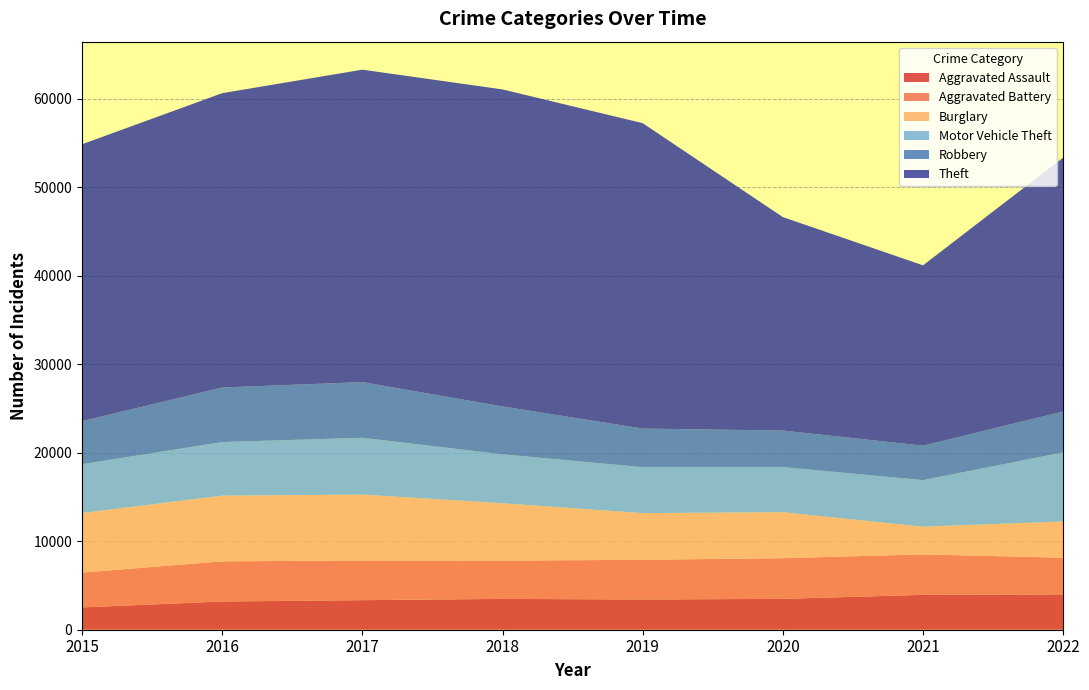

Reading right to left, extract all data points from this chart.

Aggravated Assault: 3993	3945	3490	3418	3486	3342	3192	2521
Aggravated Battery: 4145	4571	4597	4487	4328	4490	4536	3937
Burglary: 4102	3131	5198	5279	6486	7446	7428	6736
Motor Vehicle Theft: 7810	5263	5096	5192	5529	6421	6058	5519
Robbery: 4620	3896	4137	4363	5411	6296	6167	4865
Theft: 28702	20387	24128	34525	35839	35317	33274	31301